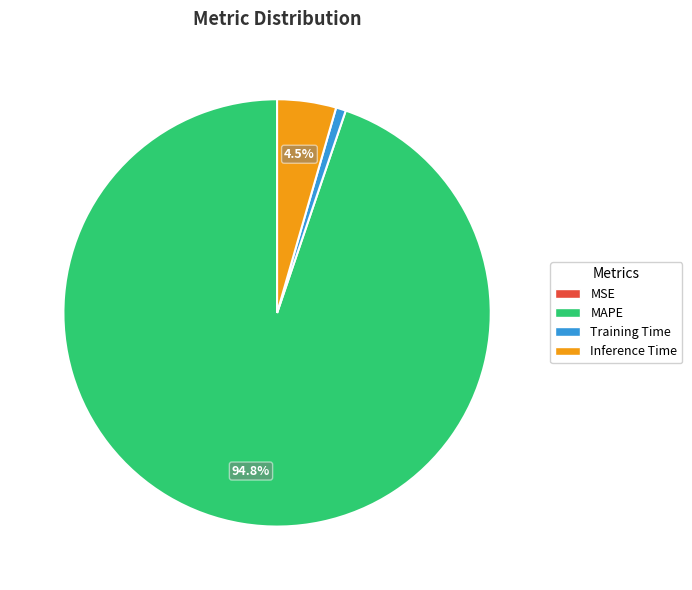

What is the largest slice in the pie chart?

MAPE